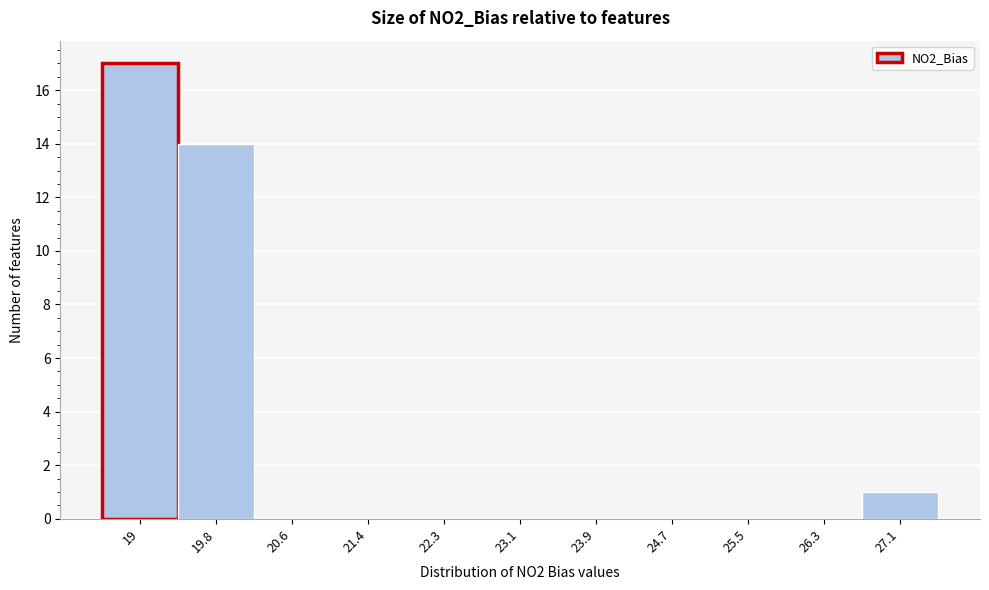

Reading left to right, extract all data points from this chart.

19=17	19.8=14	20.6=0	21.4=0	22.3=0	23.1=0	23.9=0	24.7=0	25.5=0	26.3=0	27.1=1